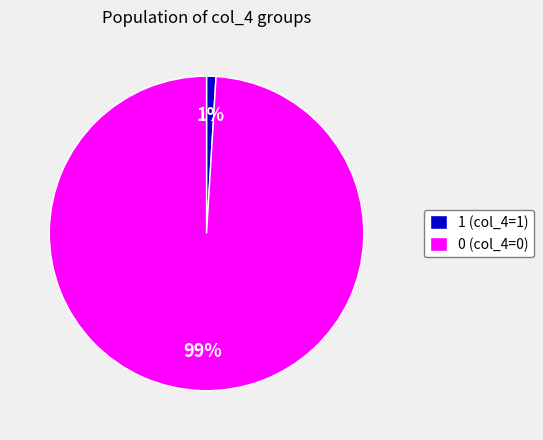

What is the smallest slice in the pie chart?

1 (col_4=1)